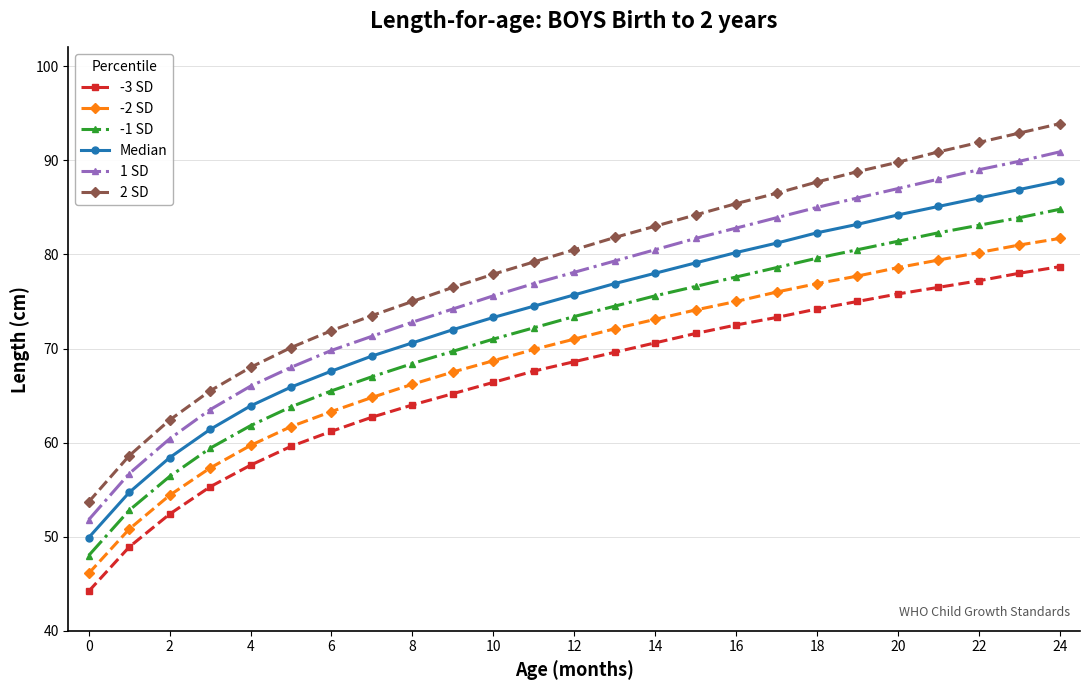

How many lines are shown in the chart?

6